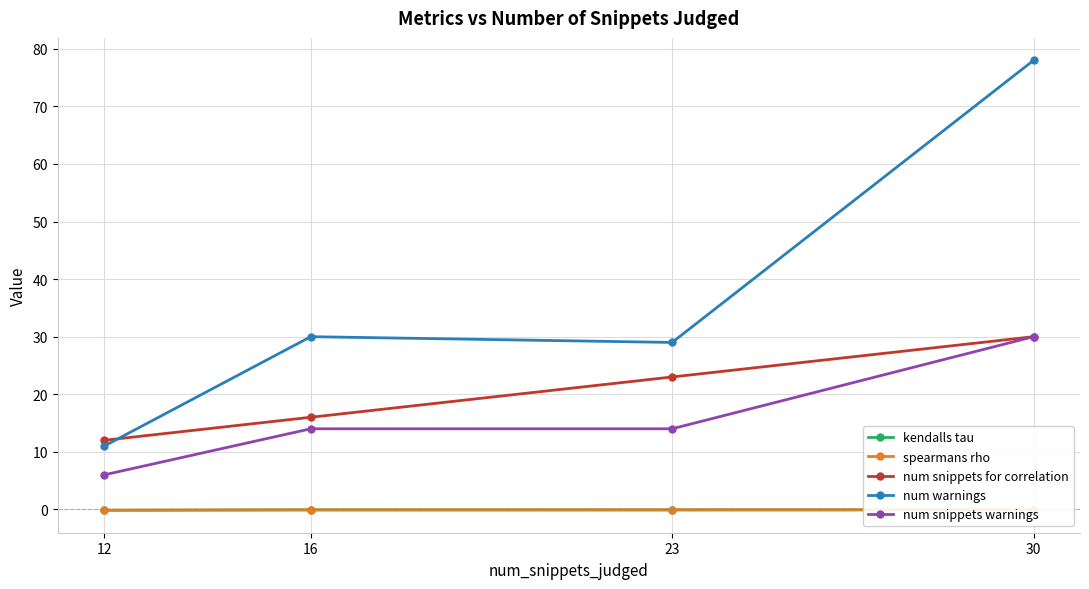

What is the value of the kendalls tau point at the 3rd from the left?

-0.1